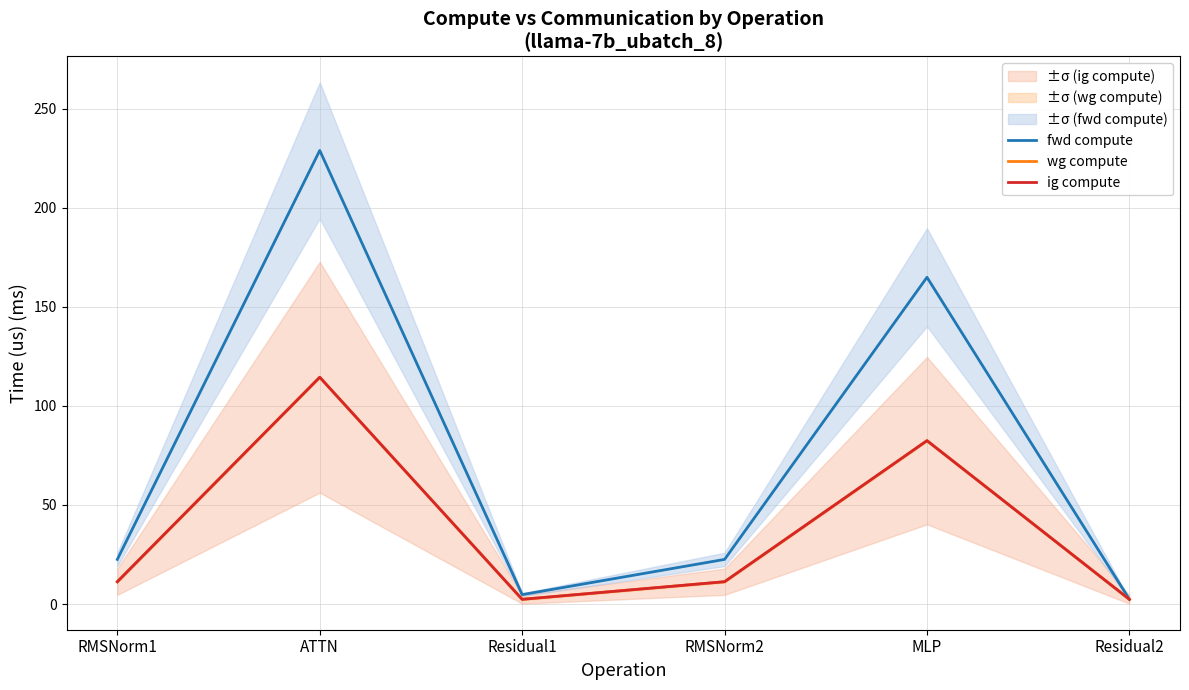

At which label is fwd compute closest to 115?

MLP